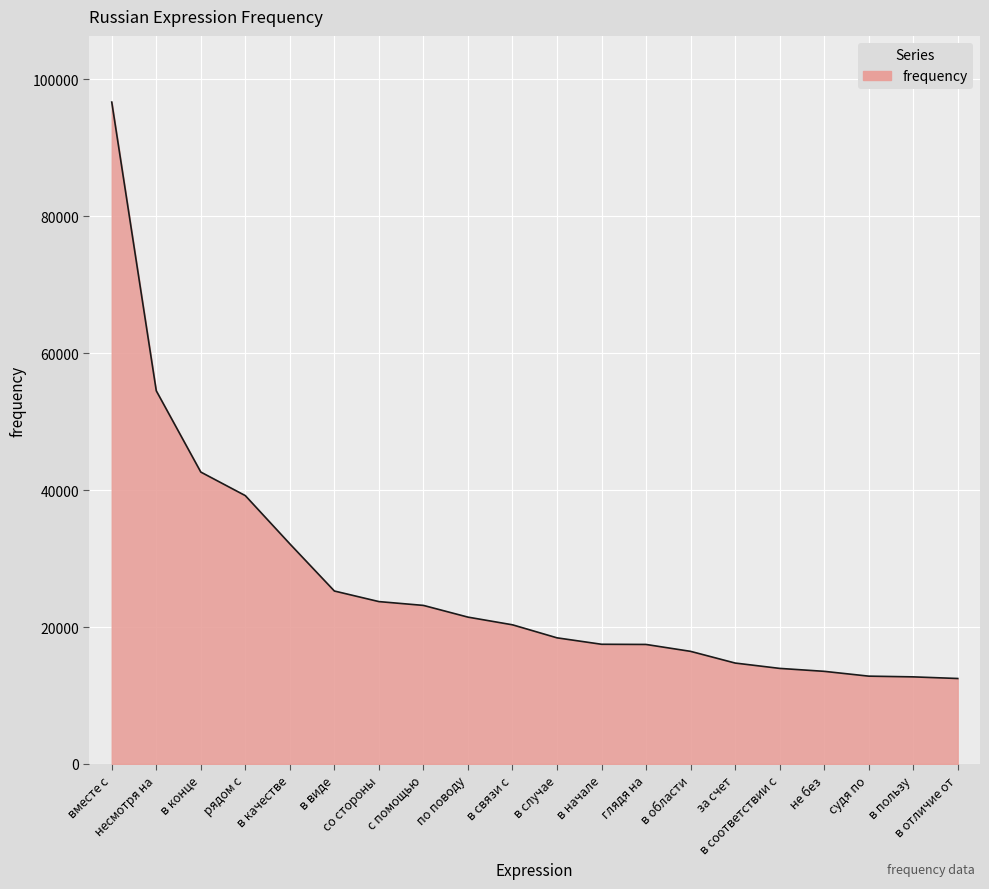

What is the sum of all values?

529161